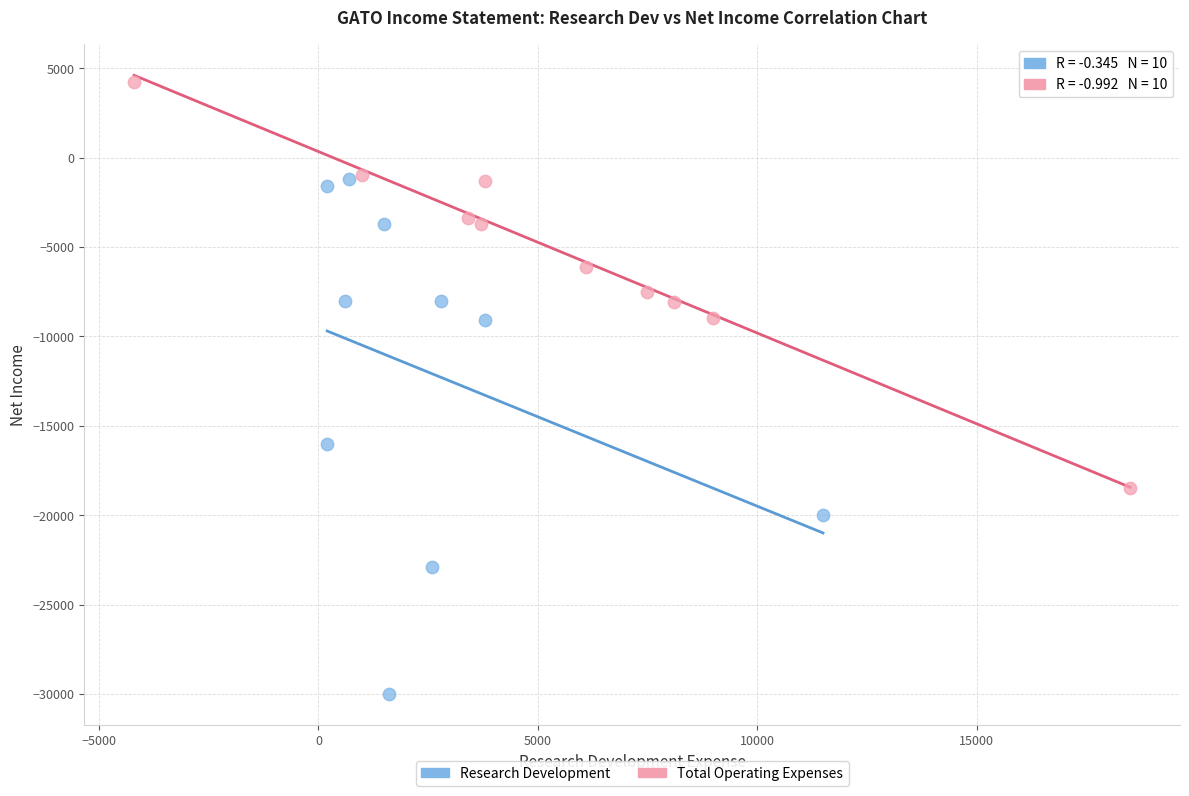

Which series has the largest Y range (max minus min)?

Research Development